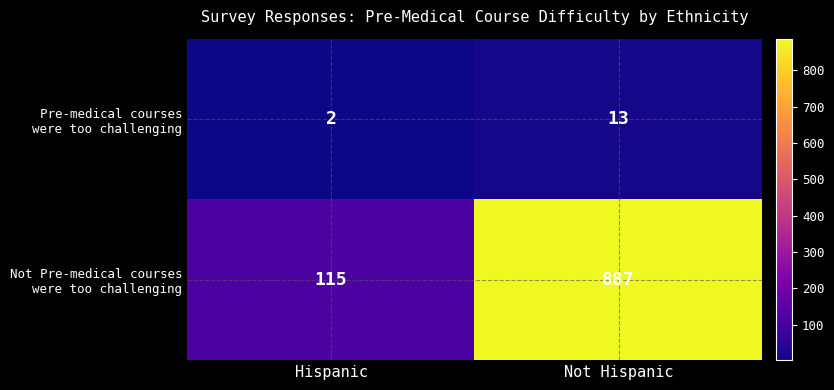

What is the total value across all series at Not Hispanic?

900